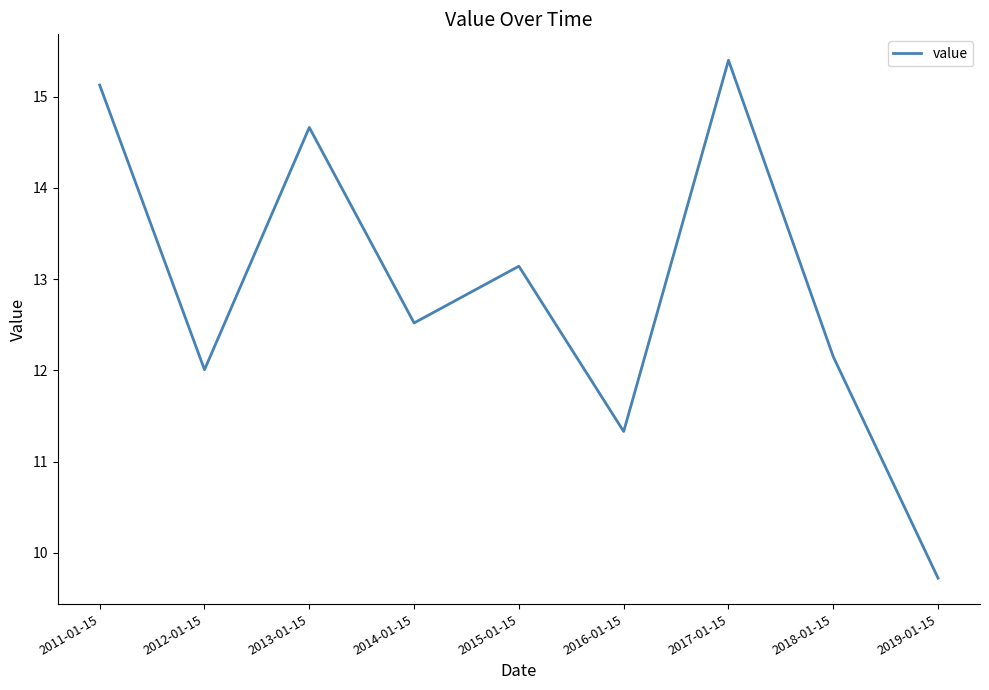

What is the difference between the maximum and minimum values?

5.7